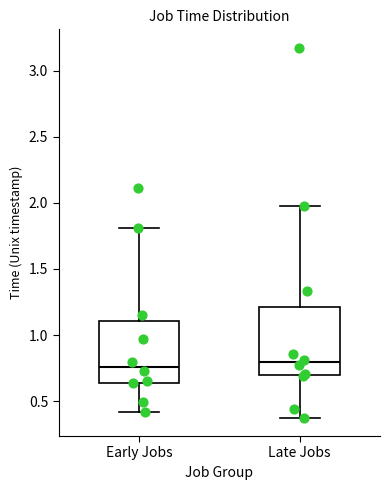

Where is the lower edge of the box for Early Jobs on the y-axis? The values are not printed on the chart, so give them approximately, as read against the axis.

0.65